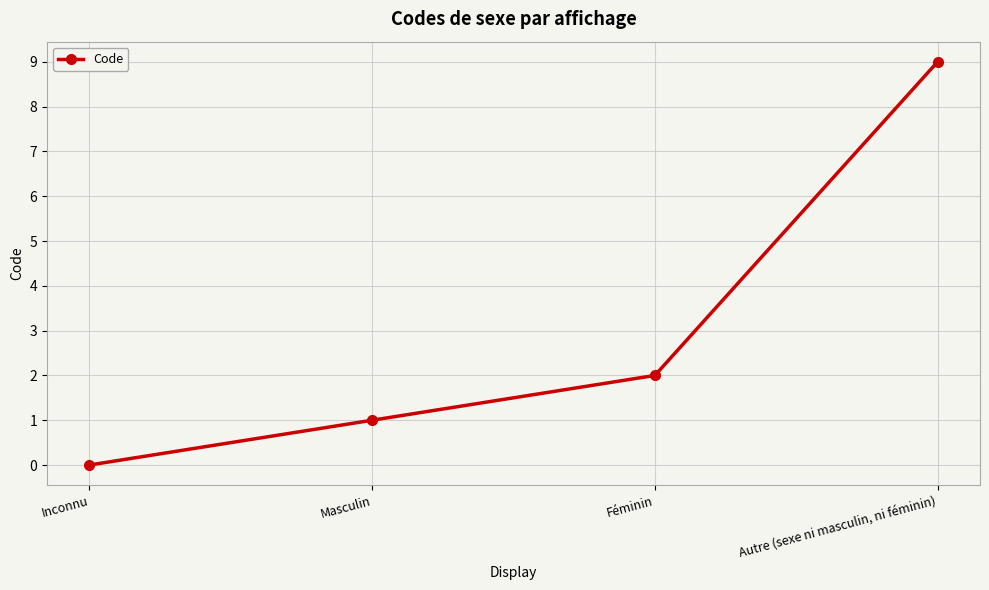

What is the label of the 1st point from the right?

Autre (sexe ni masculin, ni féminin)